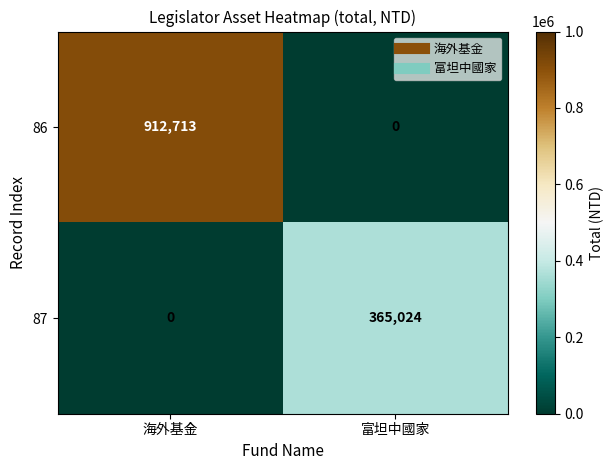

At which label does 87 reach its minimum?

海外基金